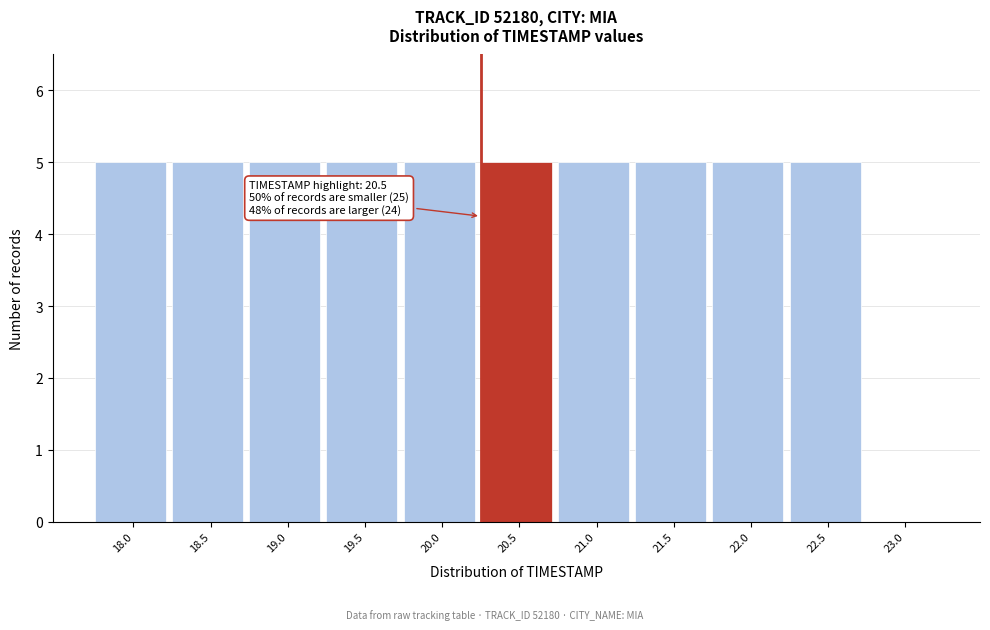

Reading right to left, extract all data points from this chart.

23.0=0	22.5=5	22.0=5	21.5=5	21.0=5	20.5=5	20.0=5	19.5=5	19.0=5	18.5=5	18.0=5